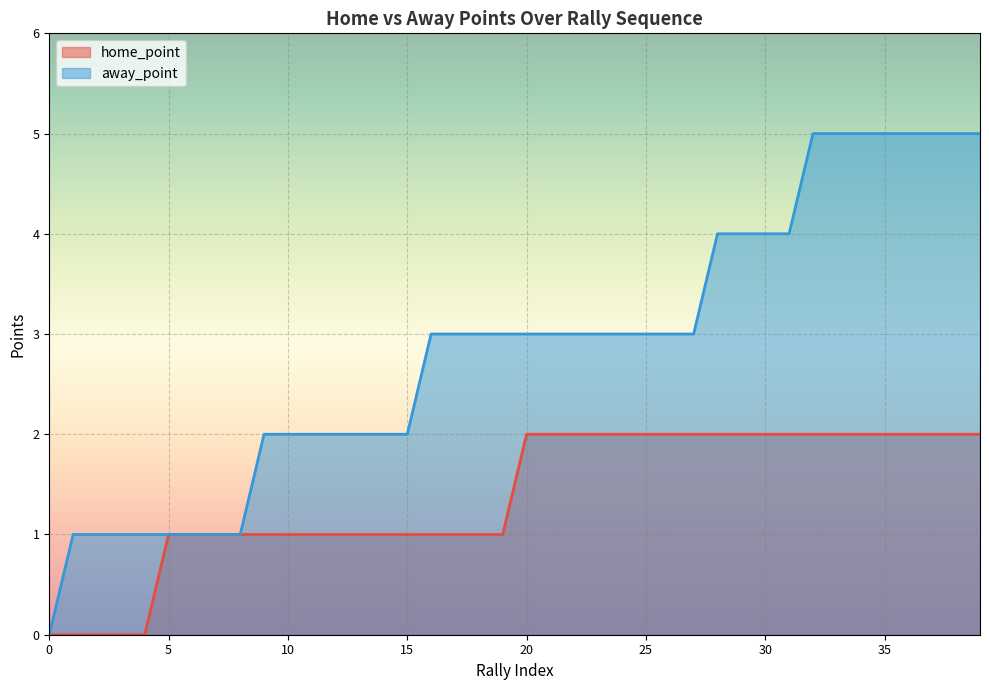

How many lines are shown in the chart?

2